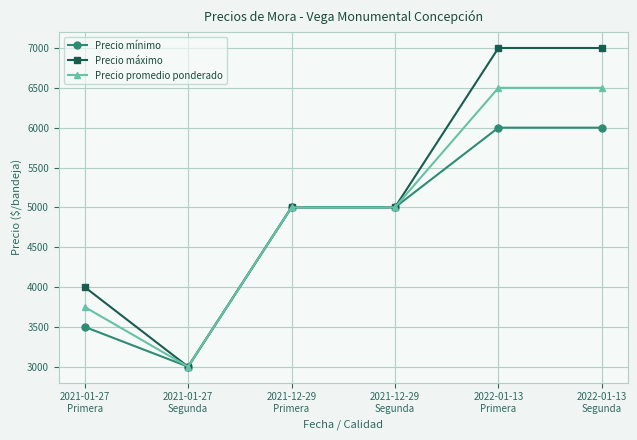

What is the maximum value for Precio mínimo?

6000